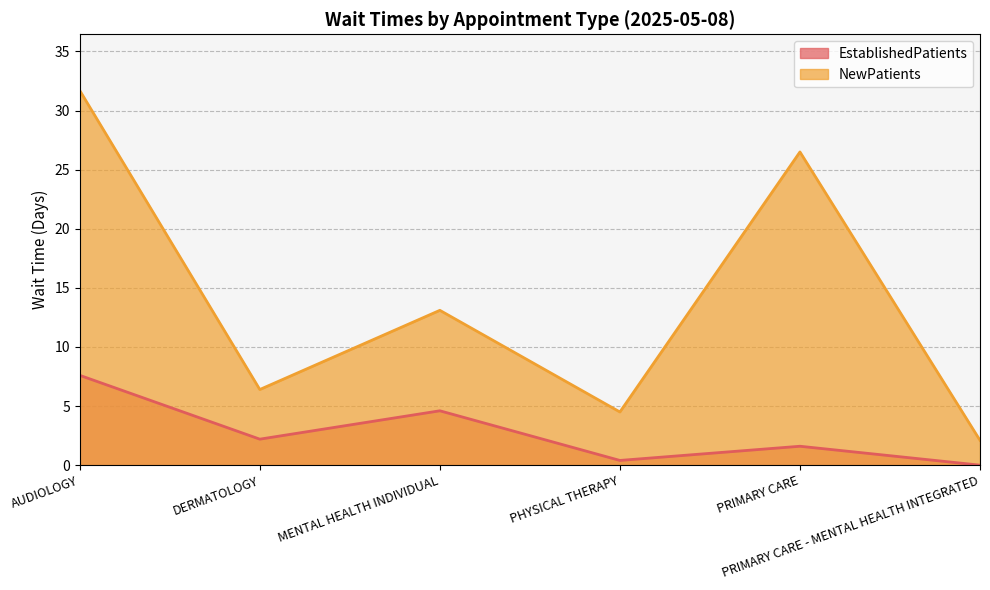

True or false: NewPatients and EstablishedPatients intersect in this chart.

False